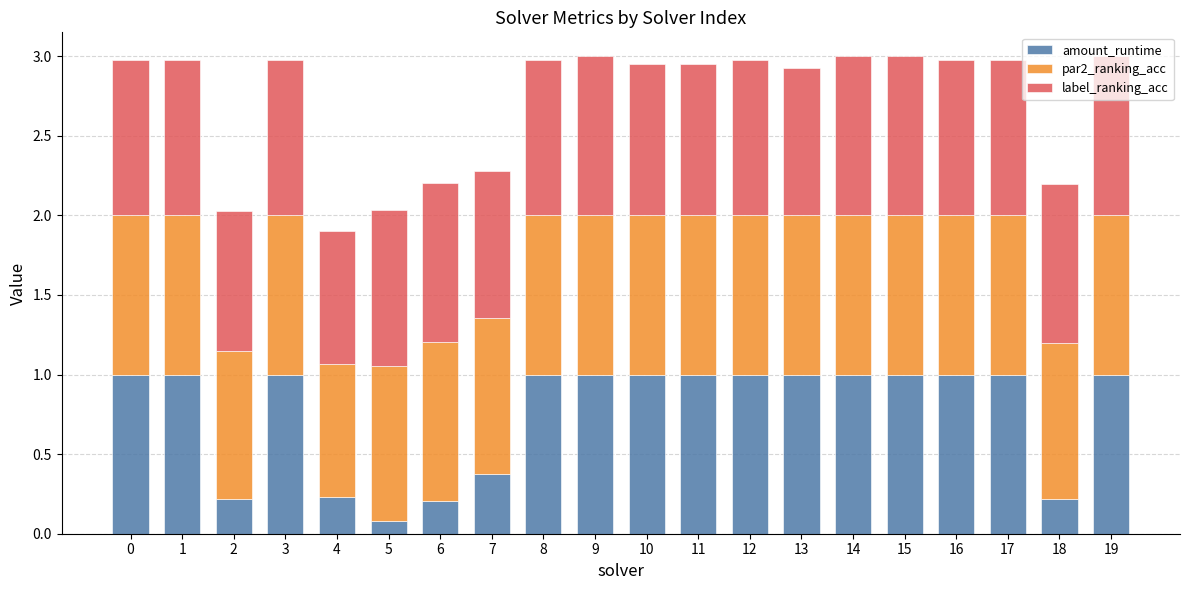

Are the bars horizontal?

No